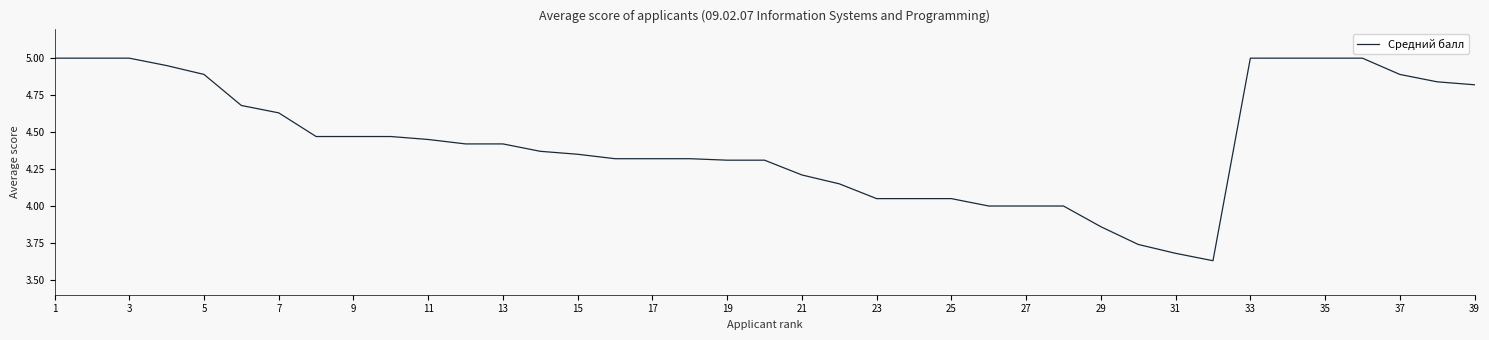

What is the difference between the maximum and minimum values?

1.4